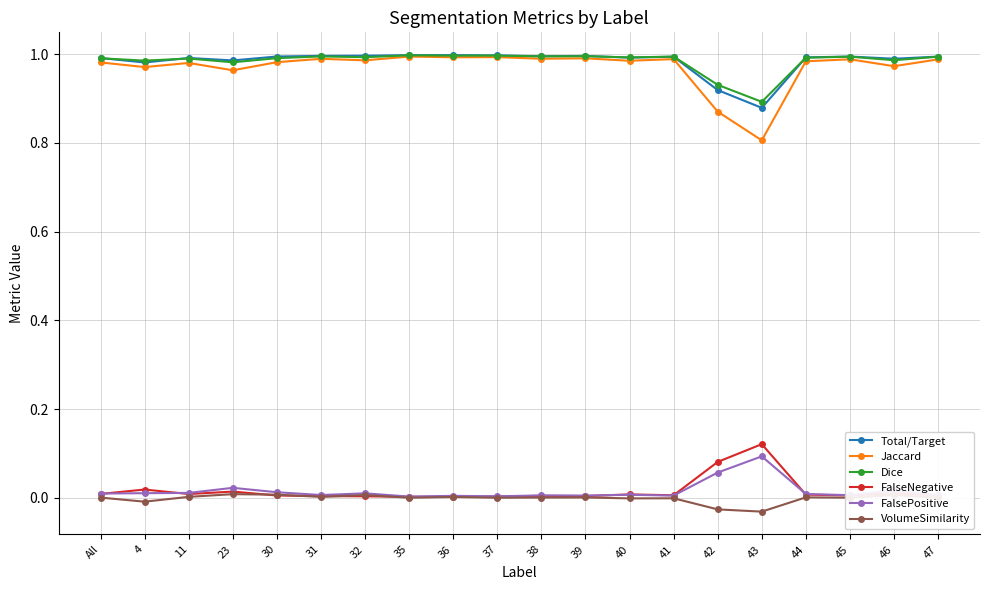

True or false: Dice has more than 1 points higher than both neighbors.

True